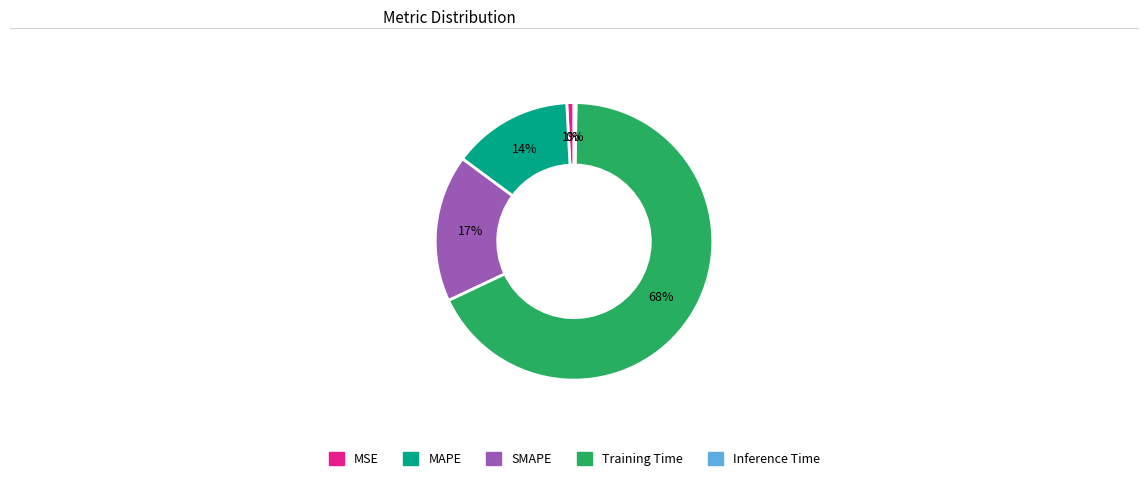

True or false: SMAPE accounts for 17% of the total.

True